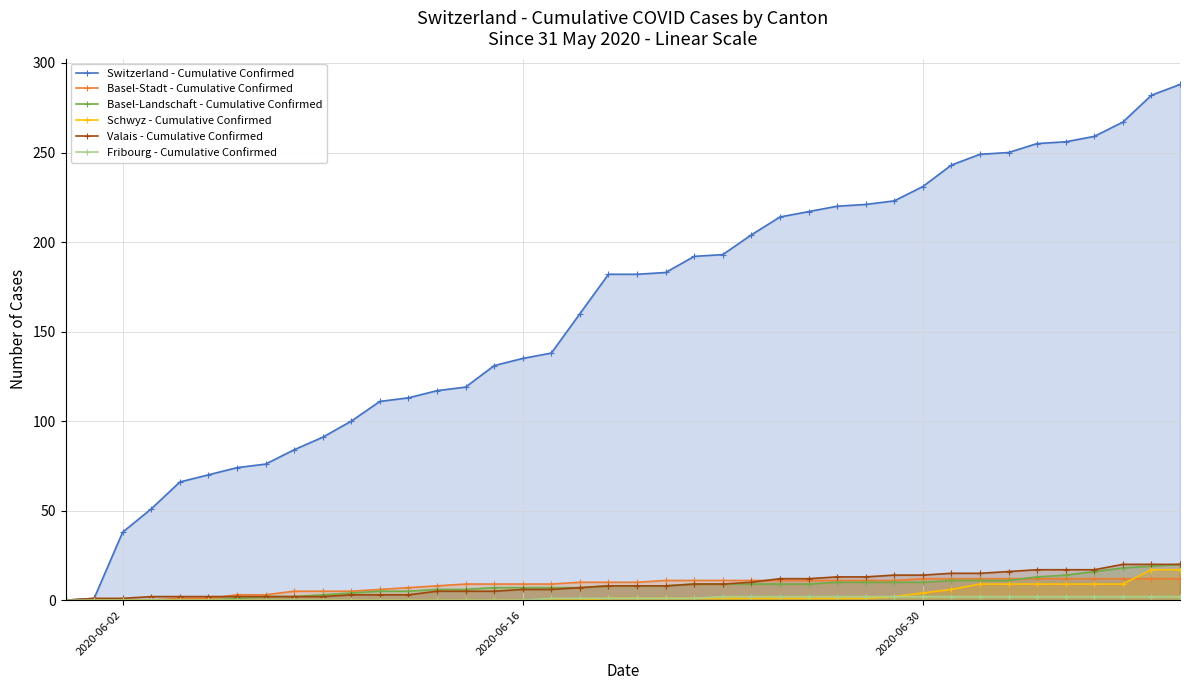

How many data points in Schwyz - Cumulative Confirmed are above 1?

11